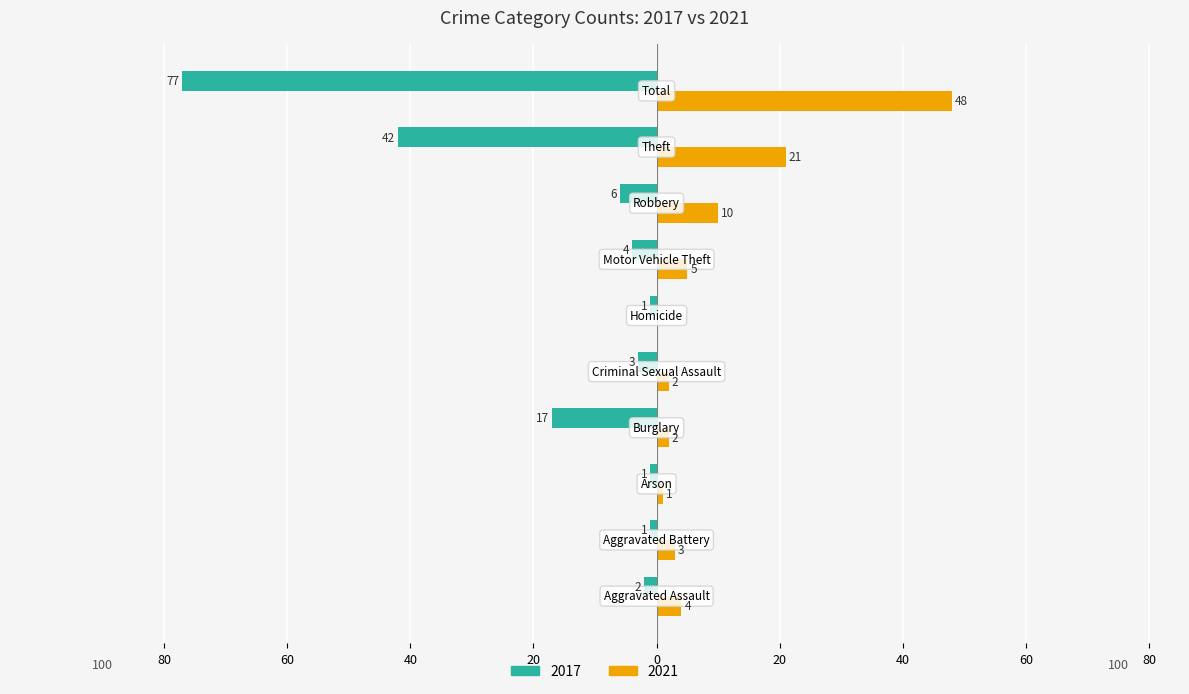

Where is 2017 nearest to the value -39?

Theft